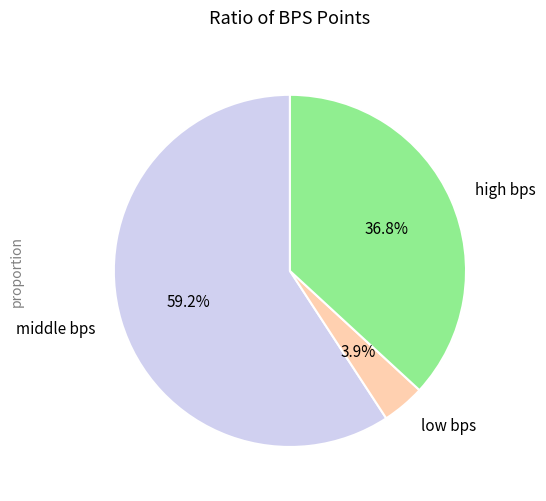

Which has a higher value, low bps or middle bps?

middle bps